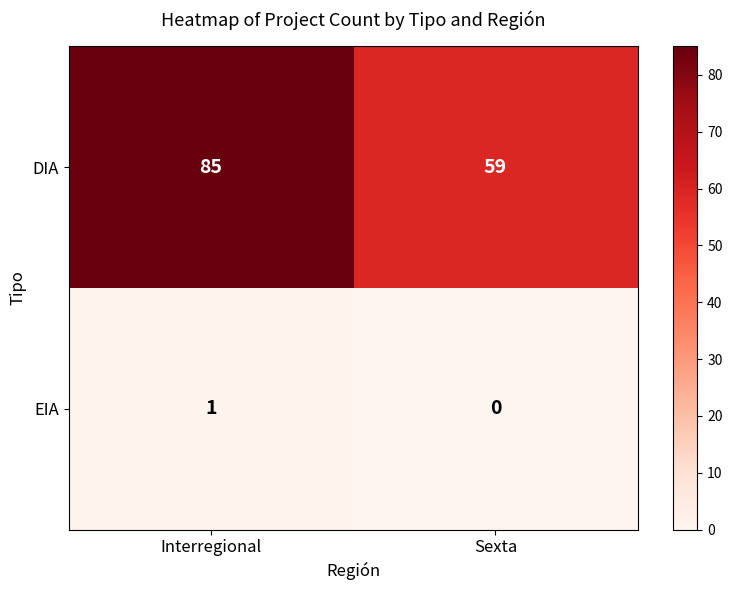

At which category is the sum across all series the highest?

Interregional